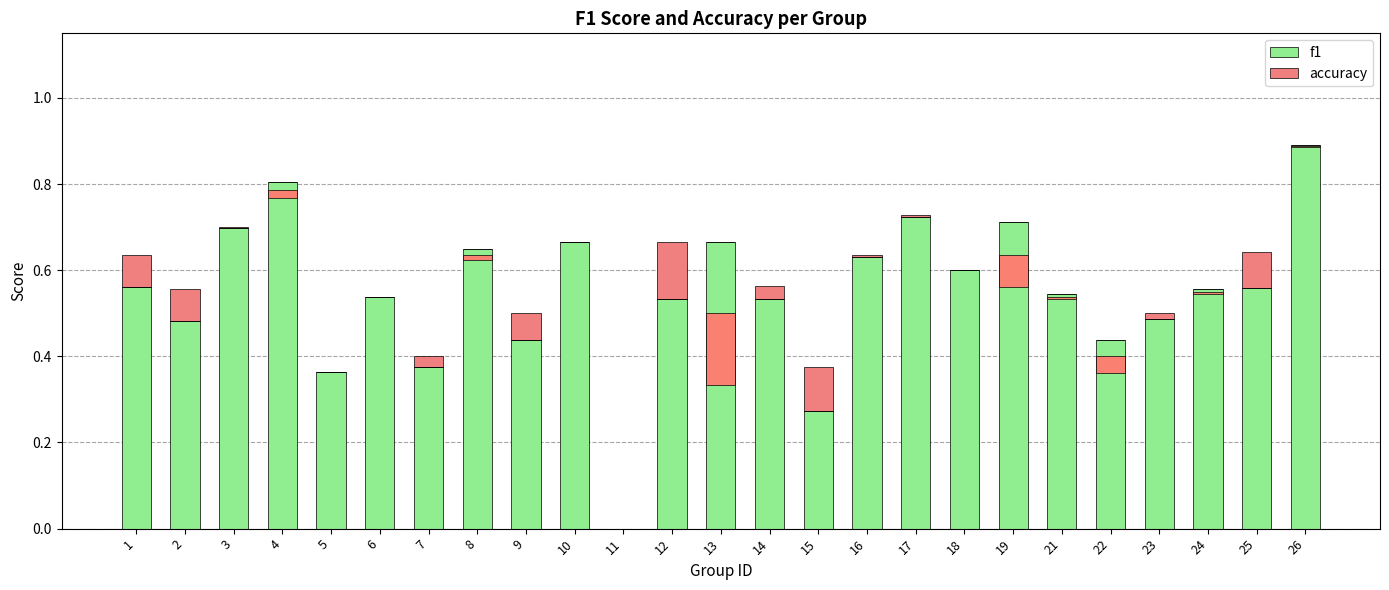

True or false: f1 has a value of 0.0 at 11.

True